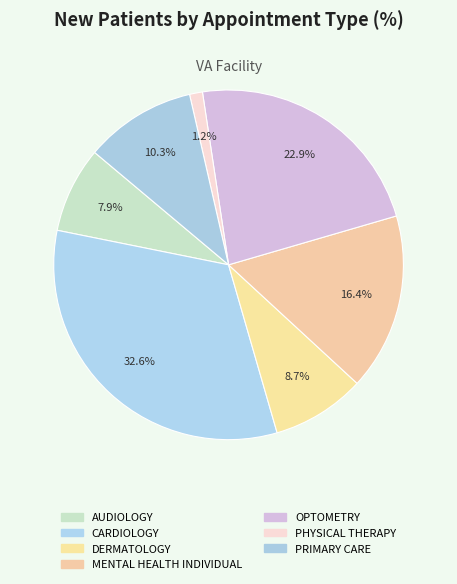

What percentage is the PHYSICAL THERAPY slice, to the nearest percent?

1%